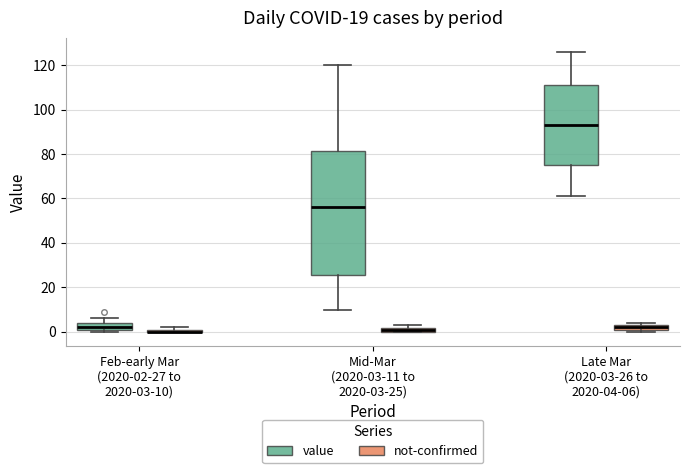

Where is the lower edge of the box for Feb-early Mar (2020-02-27 to 2020-03-10) (not-confirmed) on the y-axis? The values are not printed on the chart, so give them approximately, as read against the axis.

0